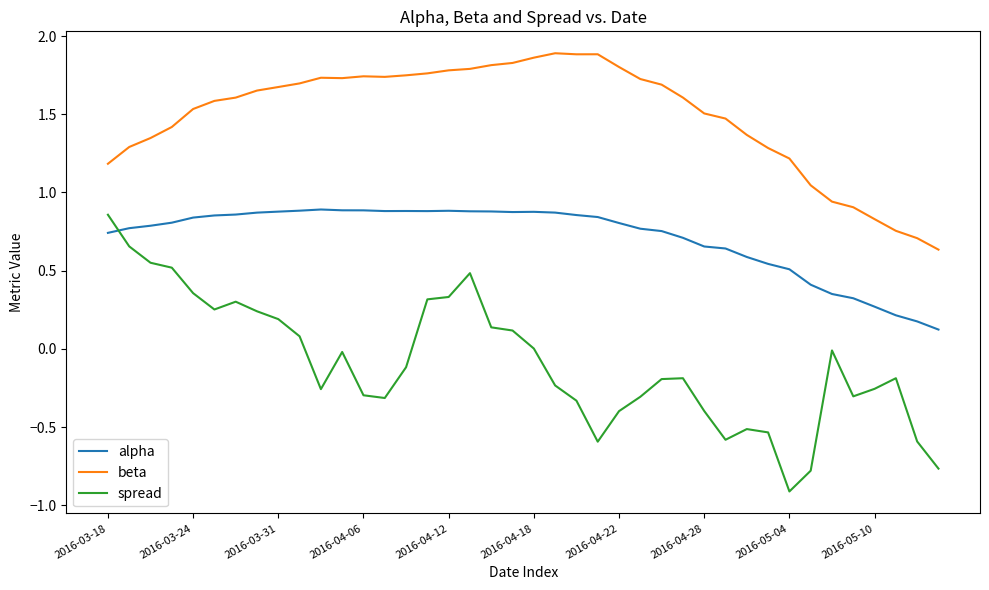

True or false: beta and alpha intersect in this chart.

False